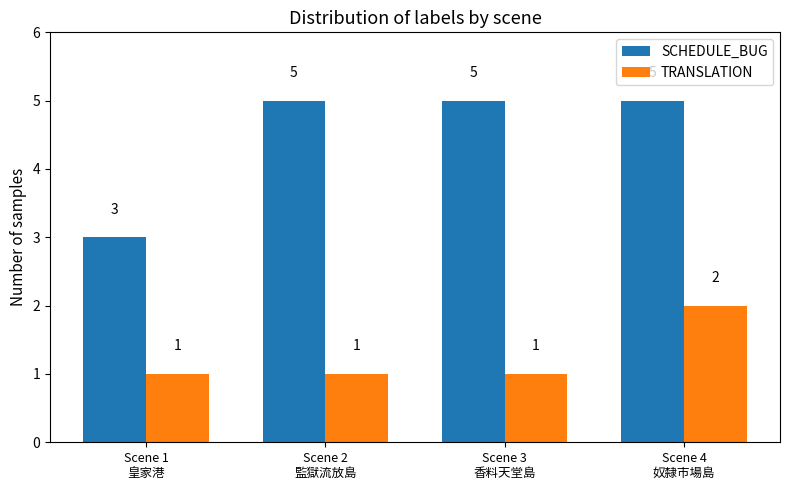

What is the sum of all SCHEDULE_BUG values?

18